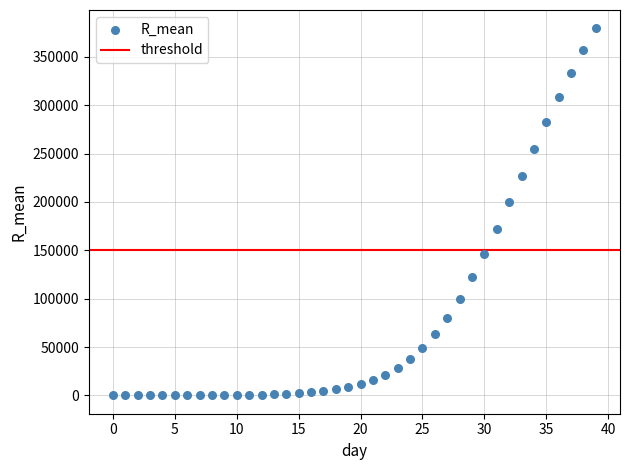

What Y value in the scatter plot is closest to 189731?

199427.3